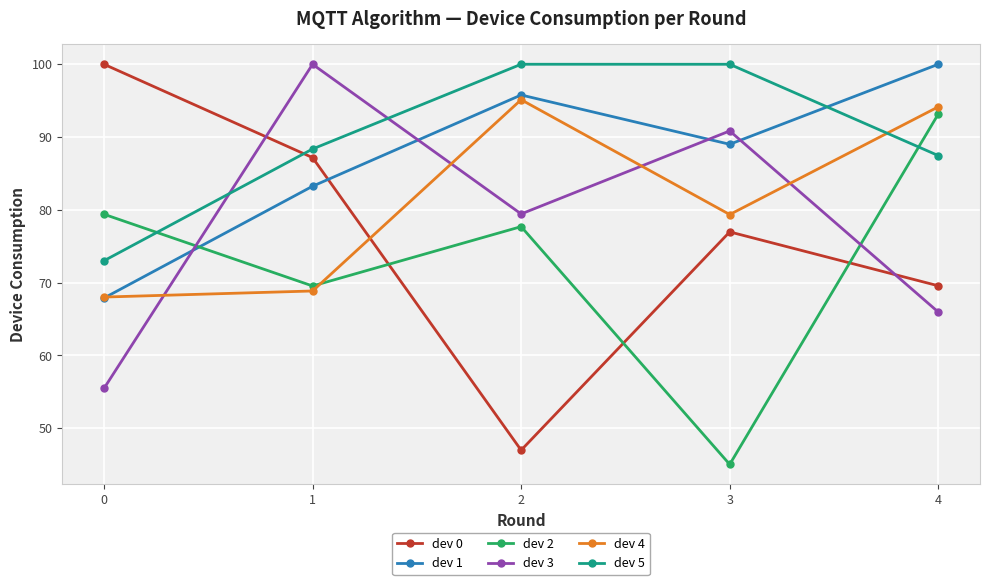

Which series ends up on top after the final intersection of dev 1 and dev 5?

dev 1